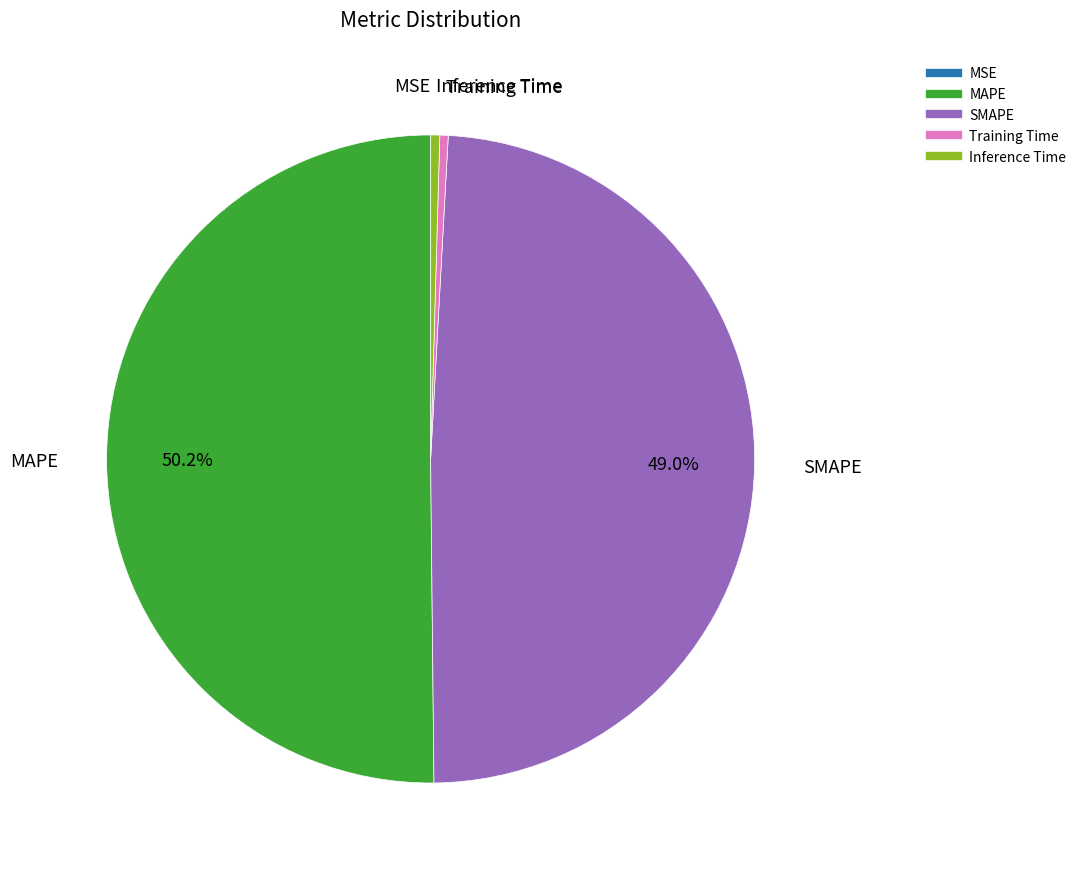

What is the majority slice?

MAPE